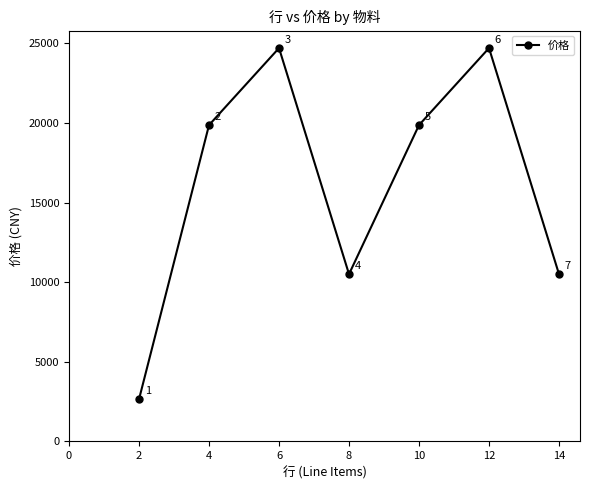

What is the difference between the maximum and minimum values?

22045.8